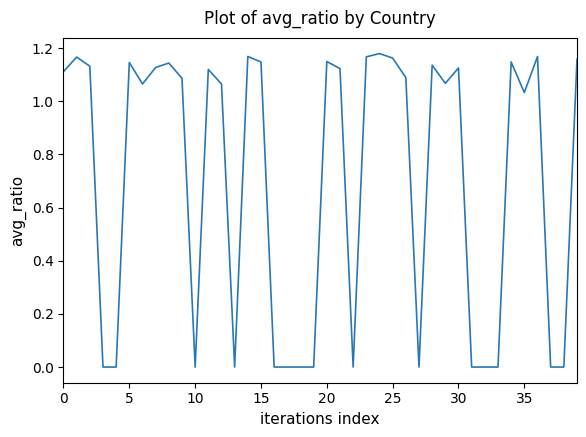

Does the chart have visible grid lines?

No